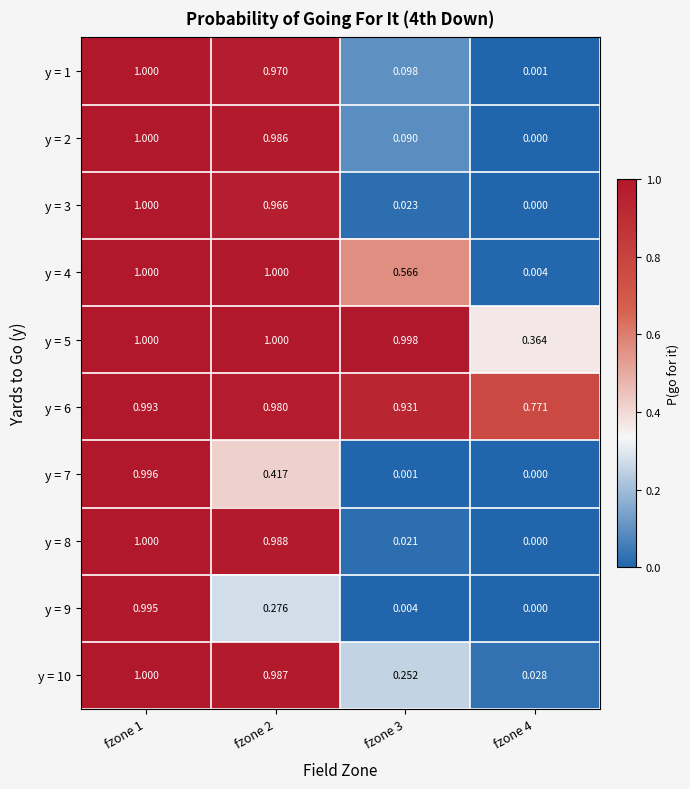

Reading left to right, extract all data points from this chart.

y = 1: fzone 1=1.0	fzone 2=1.0	fzone 3=0.1	fzone 4=0.0
y = 2: fzone 1=1.0	fzone 2=1.0	fzone 3=0.1	fzone 4=0.0
y = 3: fzone 1=1.0	fzone 2=1.0	fzone 3=0.0	fzone 4=0.0
y = 4: fzone 1=1.0	fzone 2=1.0	fzone 3=0.6	fzone 4=0.0
y = 5: fzone 1=1.0	fzone 2=1.0	fzone 3=1.0	fzone 4=0.4
y = 6: fzone 1=1.0	fzone 2=1.0	fzone 3=0.9	fzone 4=0.8
y = 7: fzone 1=1.0	fzone 2=0.4	fzone 3=0.0	fzone 4=0.0
y = 8: fzone 1=1.0	fzone 2=1.0	fzone 3=0.0	fzone 4=0.0
y = 9: fzone 1=1.0	fzone 2=0.3	fzone 3=0.0	fzone 4=0.0
y = 10: fzone 1=1.0	fzone 2=1.0	fzone 3=0.3	fzone 4=0.0